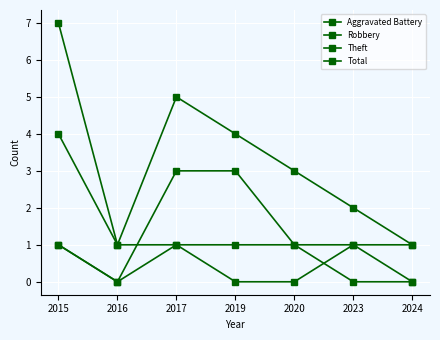

Where is the first local maximum for Total?

2017